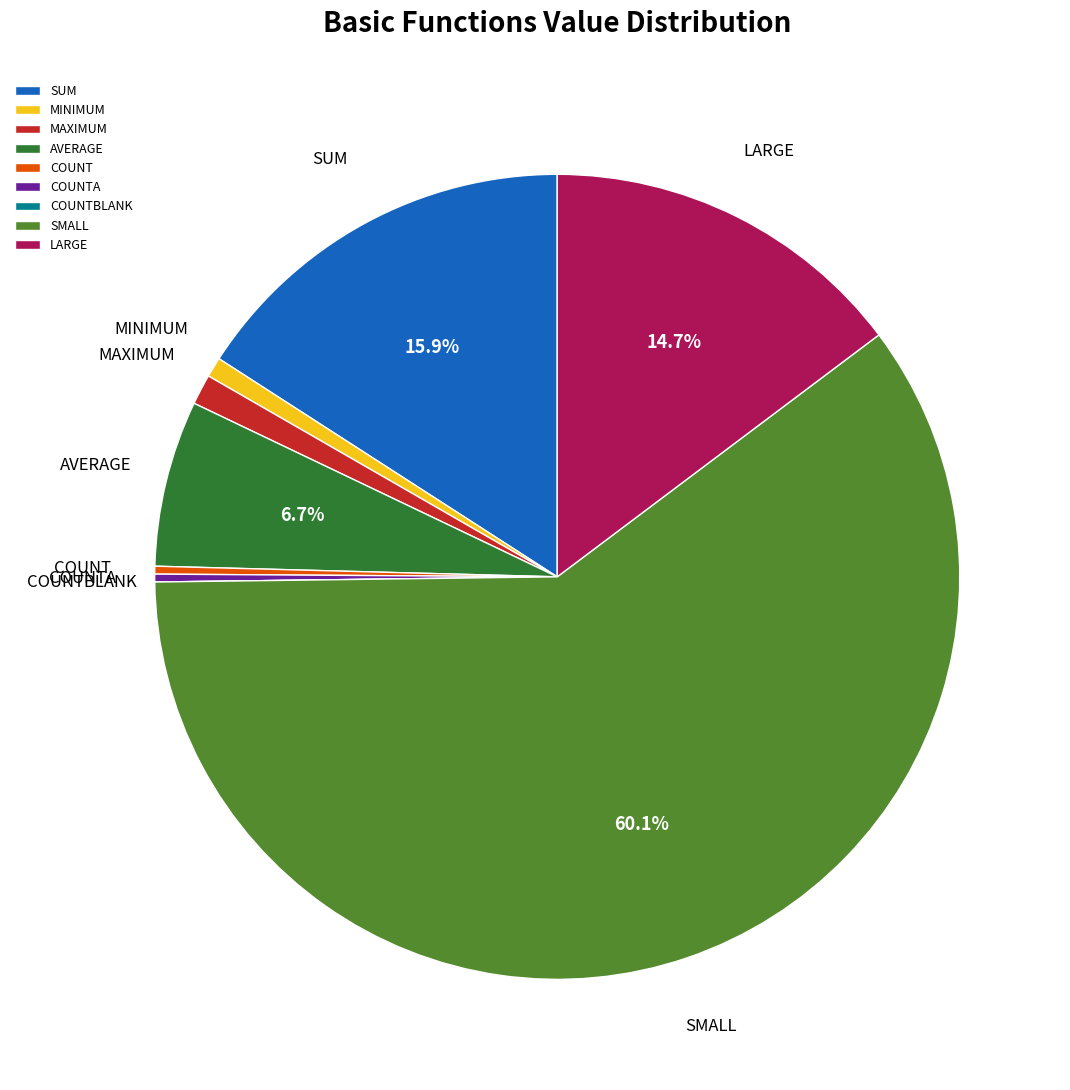

True or false: LARGE accounts for 6% of the total.

False